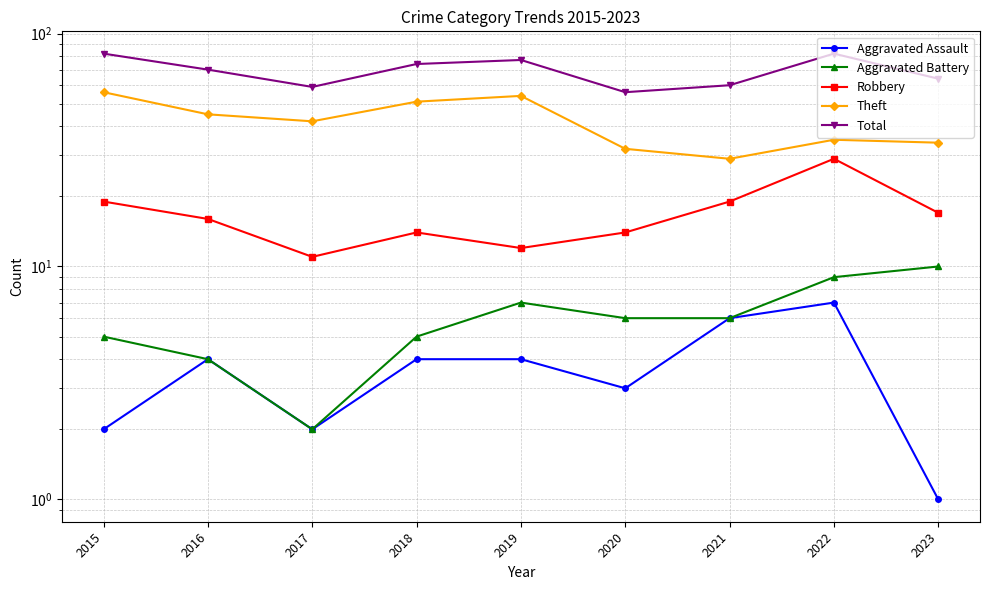

What is the spread (max minus min) of values at 2021?

54